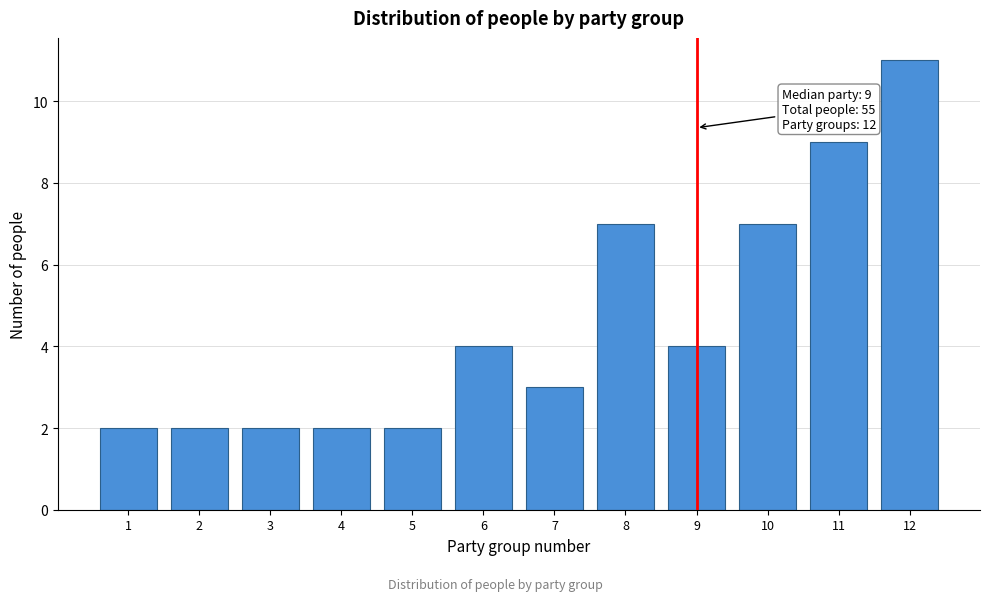

Reading left to right, extract all data points from this chart.

1=2	2=2	3=2	4=2	5=2	6=4	7=3	8=7	9=4	10=7	11=9	12=11